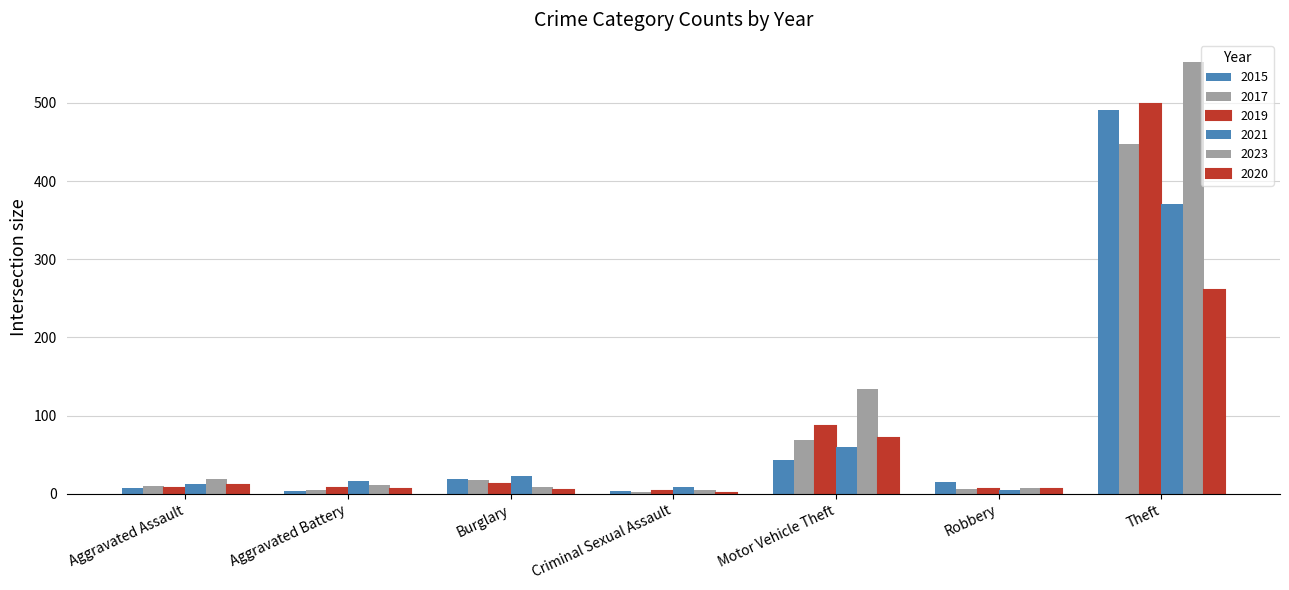

What is the total value across all series at Aggravated Assault?

67